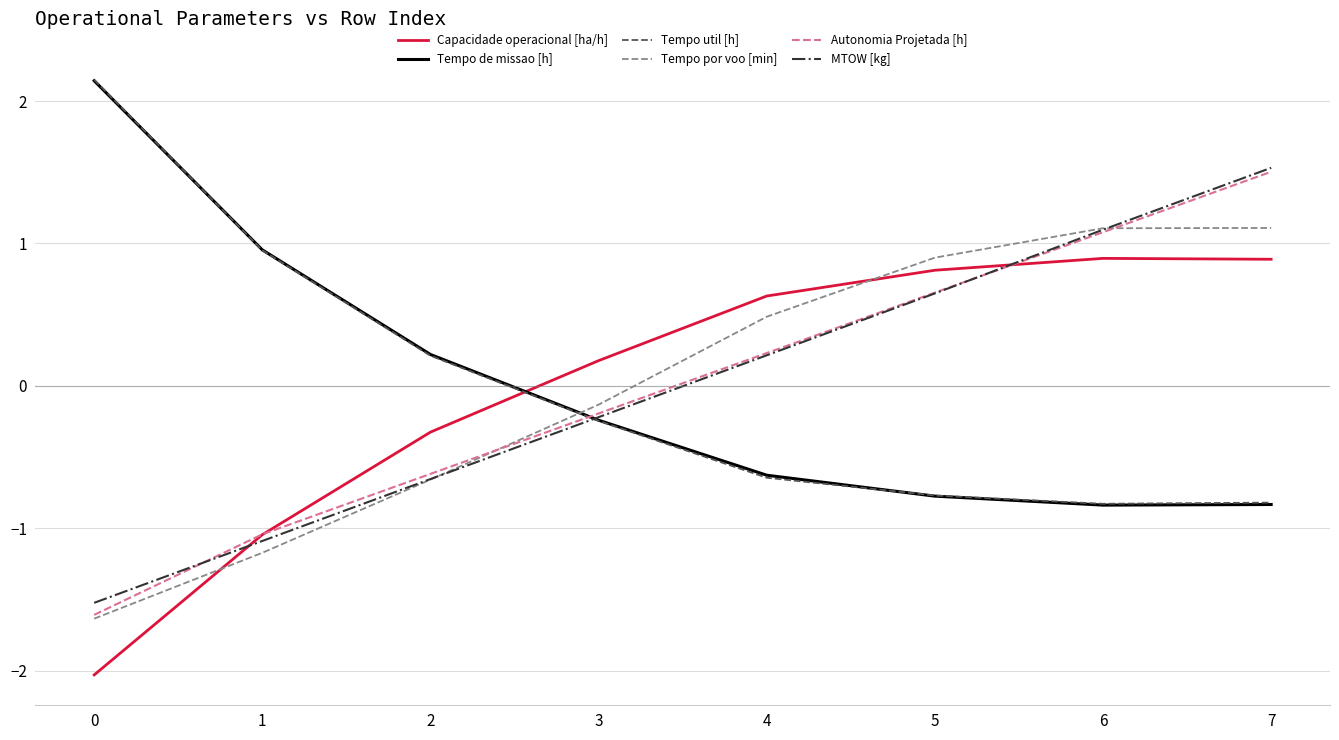

True or false: Tempo de missao [h] has a value of -0.3 at 6.

False